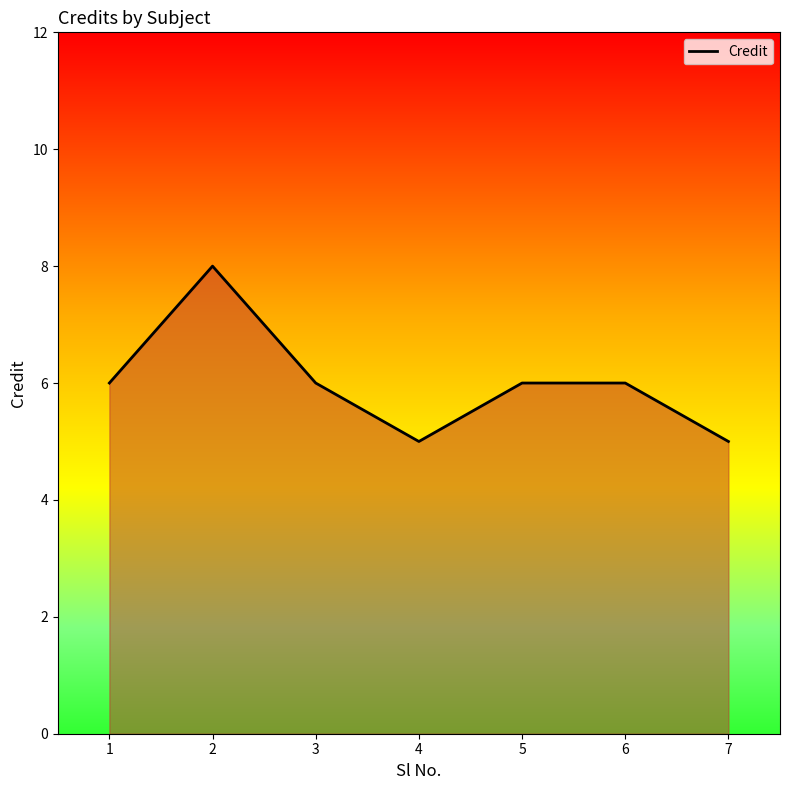

The chart shows a value of 5 at 4. True or false?

True